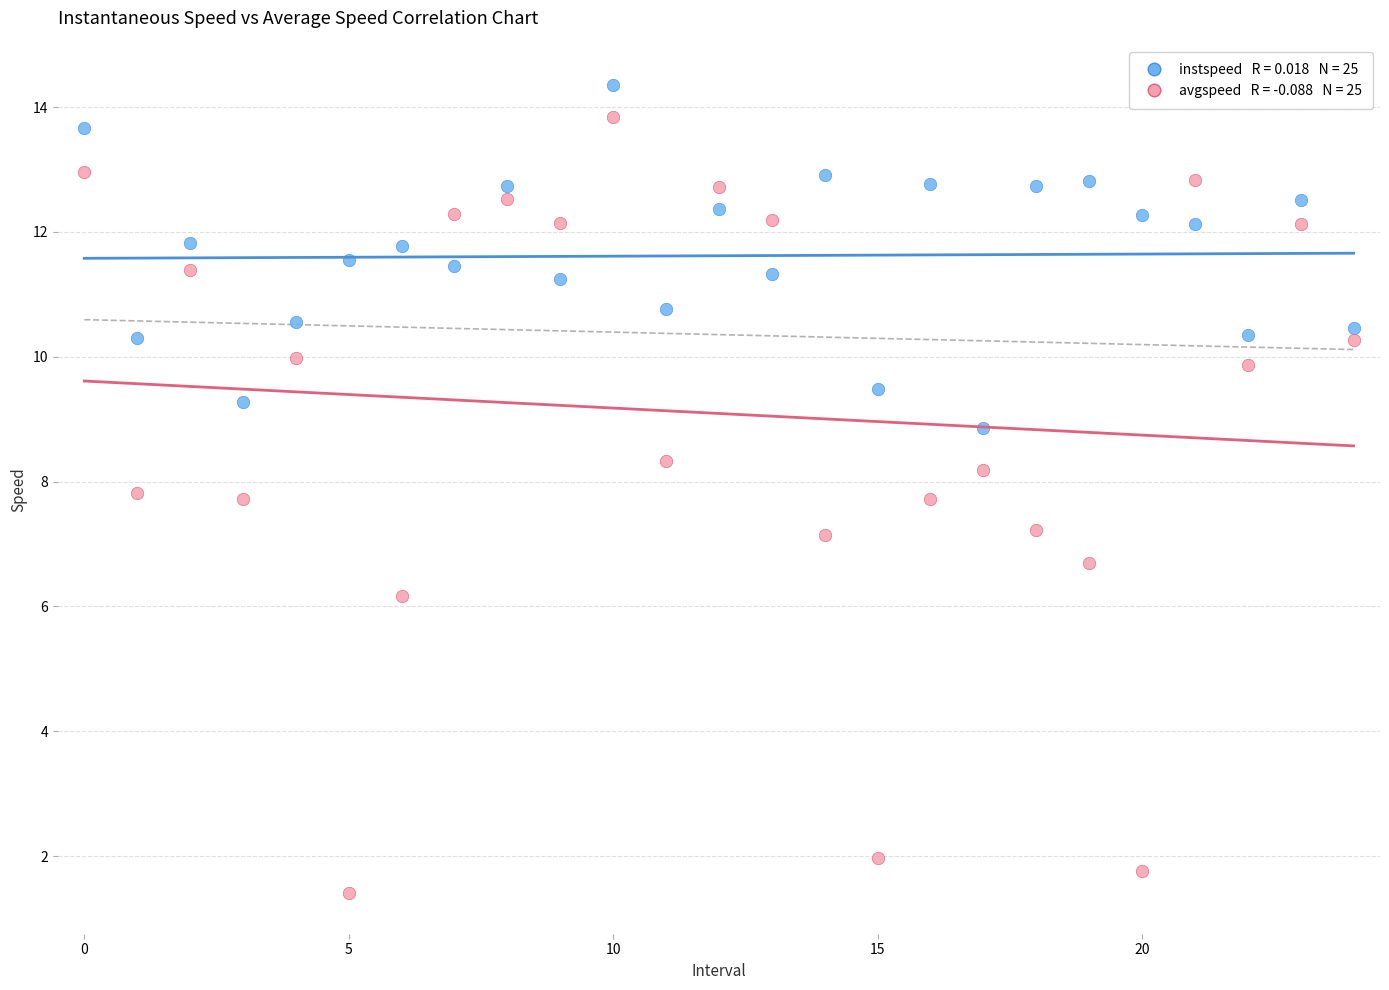

Across all data points, what is the range of Y values (max minus min)?

12.9